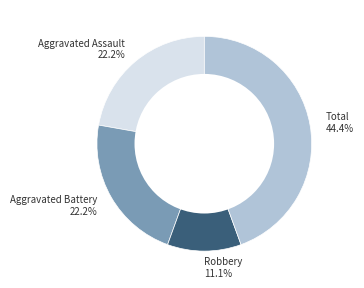

To the nearest percent, what is the average slice percentage?

25%